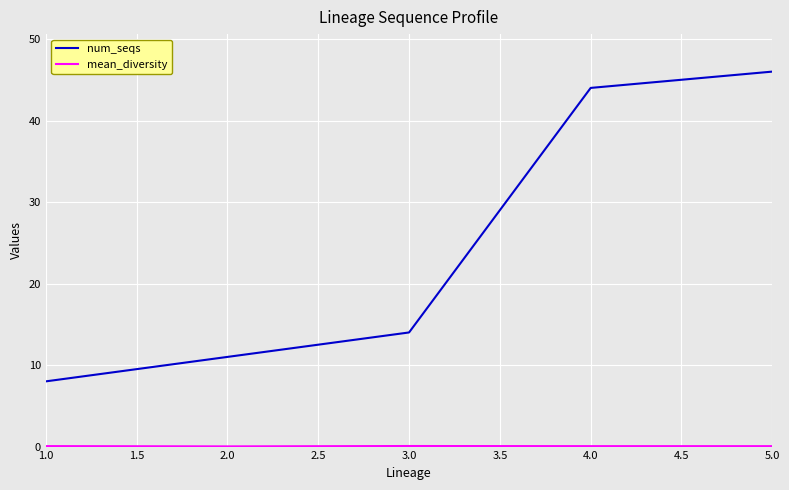

The num_seqs series shows 44.0 at 4.0. True or false?

True